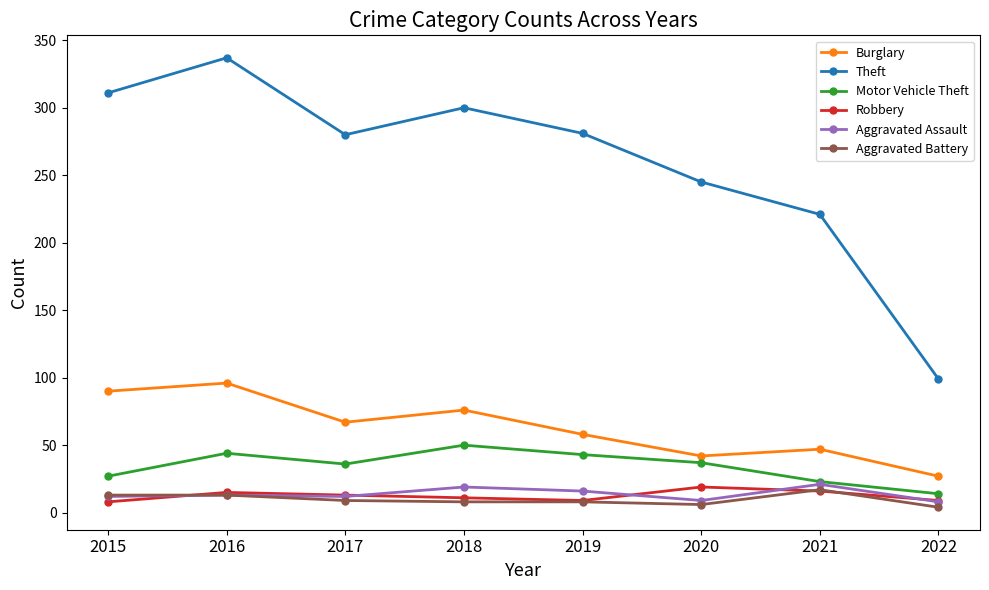

At which category is the sum across all series the highest?

2016